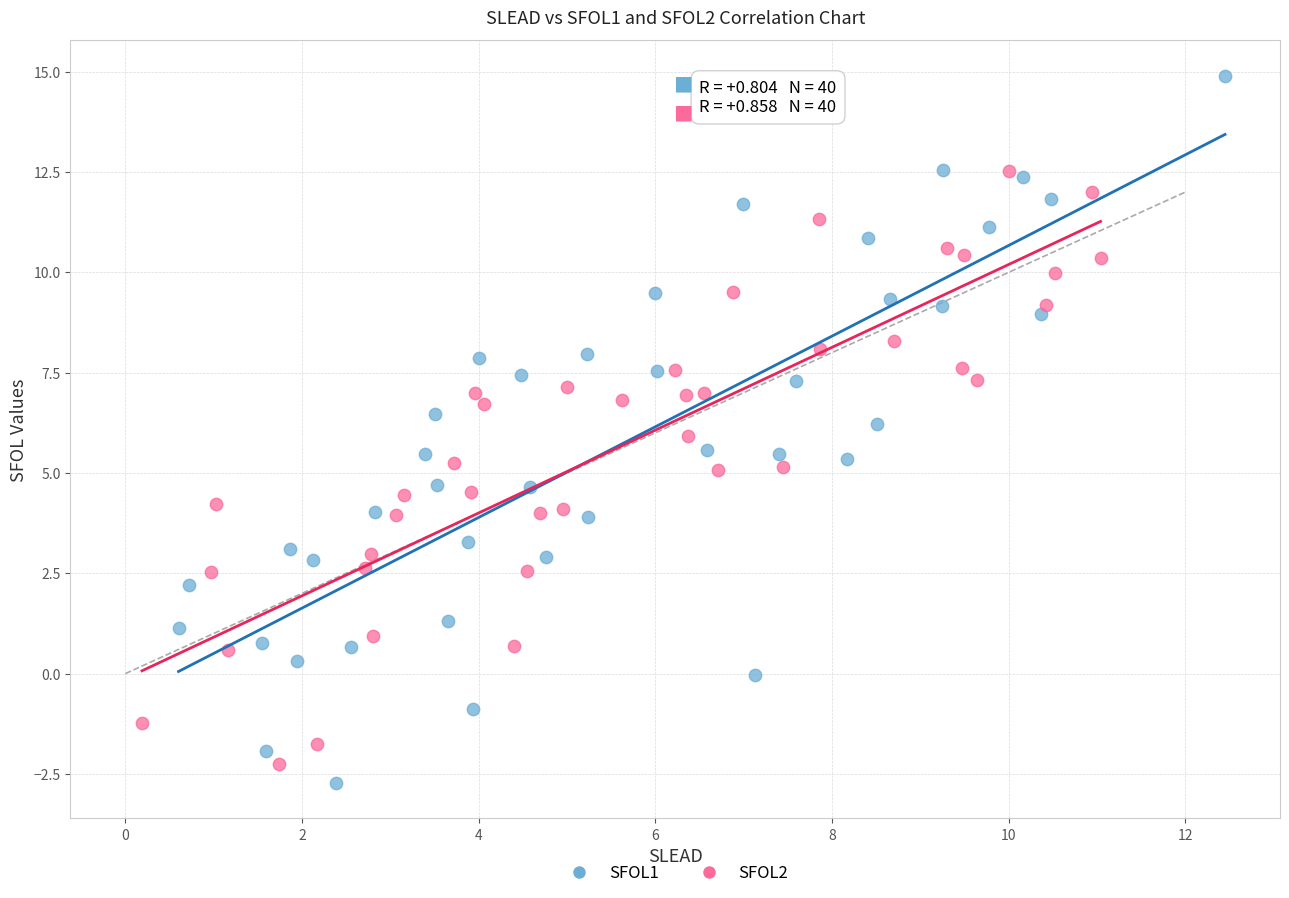

Which series reaches the maximum Y coordinate?

SFOL1